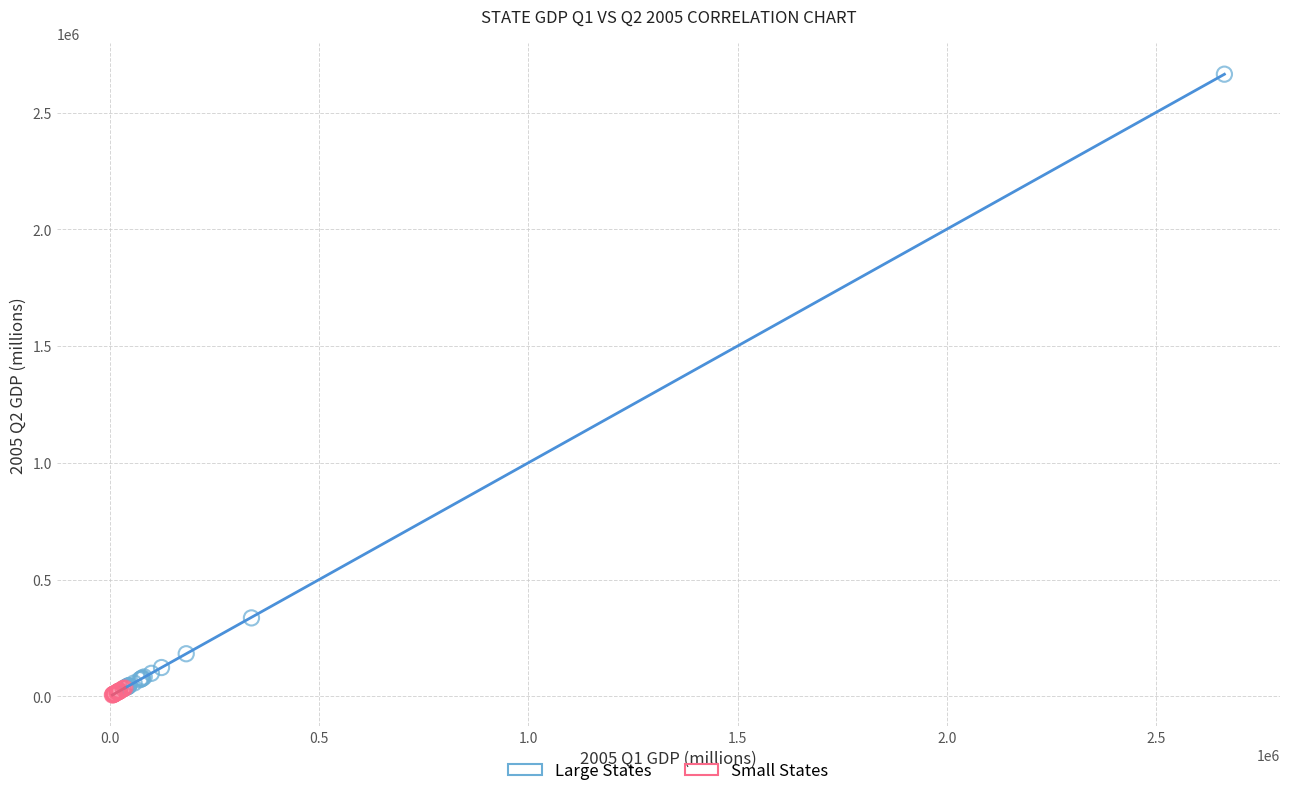

Which series has the widest spread of Y values?

Large States